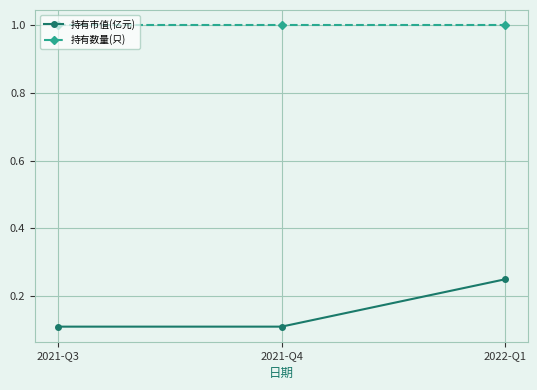

How many categories are shown in the chart?

3